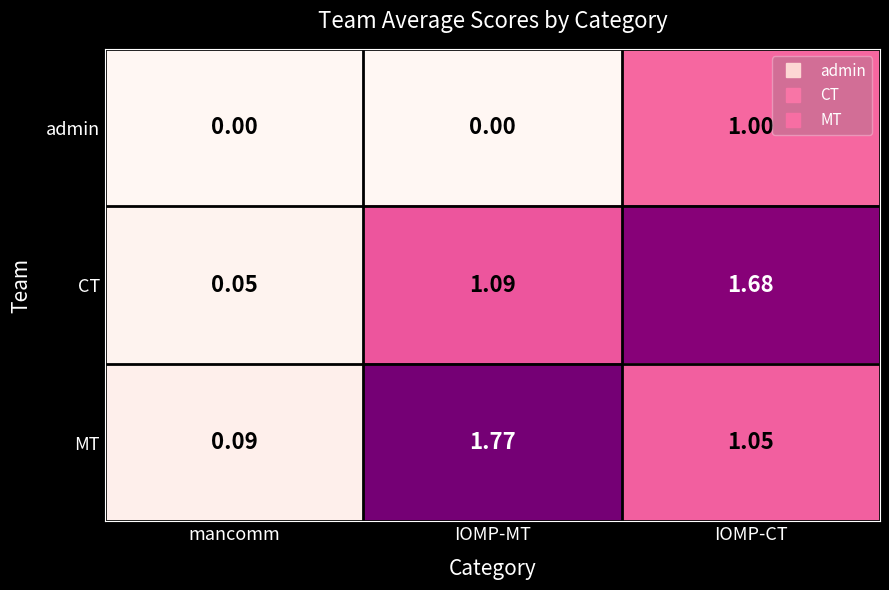

At mancomm, list the series in order from largest to smallest.

MT, CT, admin